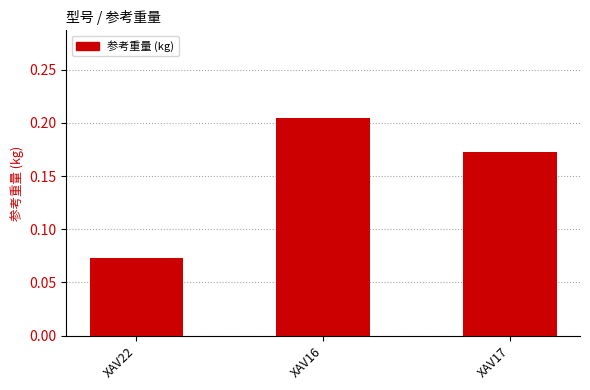

At which label is the value closest to 0?

XAV22